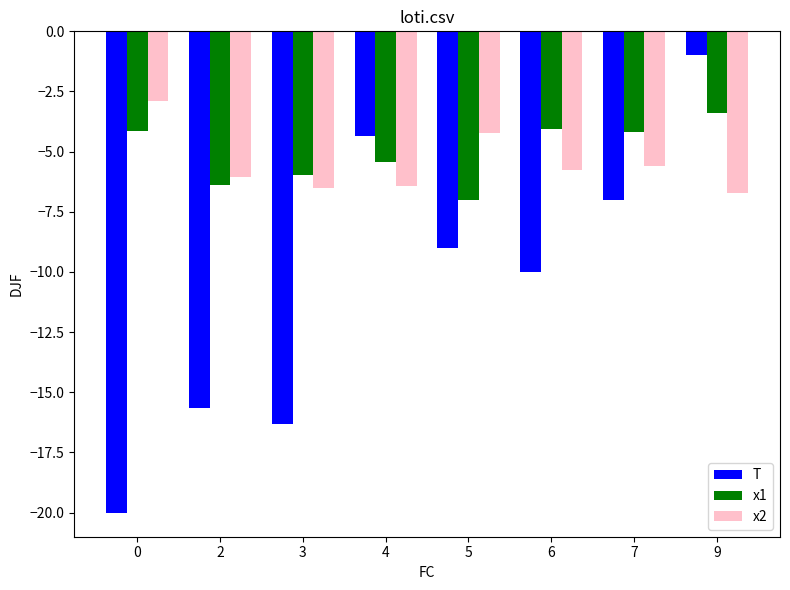

Which series has the largest range (max minus min)?

T